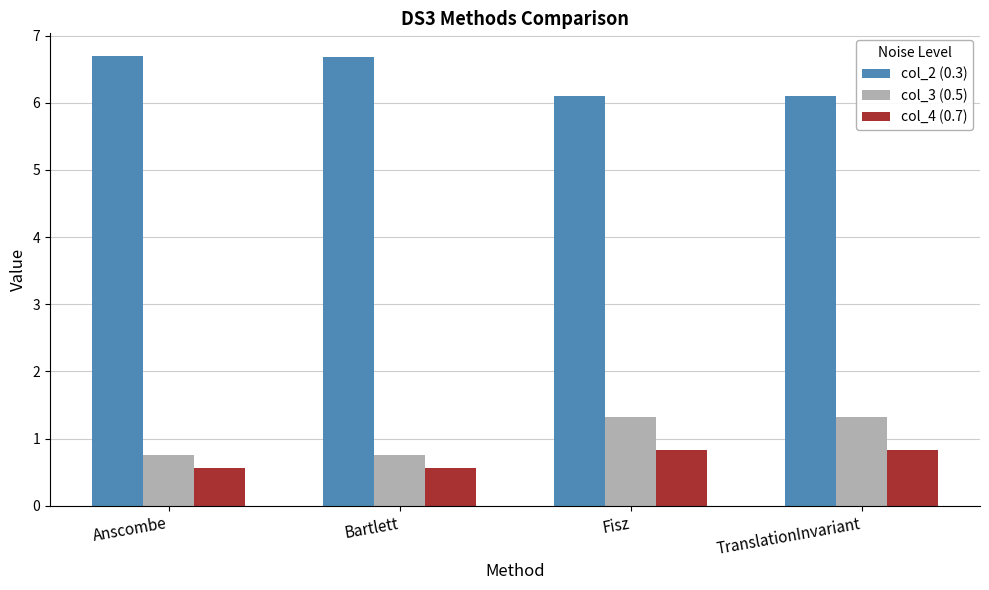

What is the difference between the second highest and minimum values in the col_4 (0.7) series?

0.3